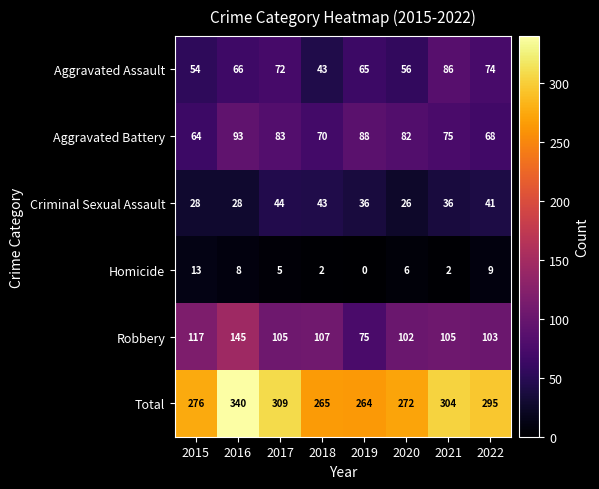

At how many categories does at least one series exceed 145?

8